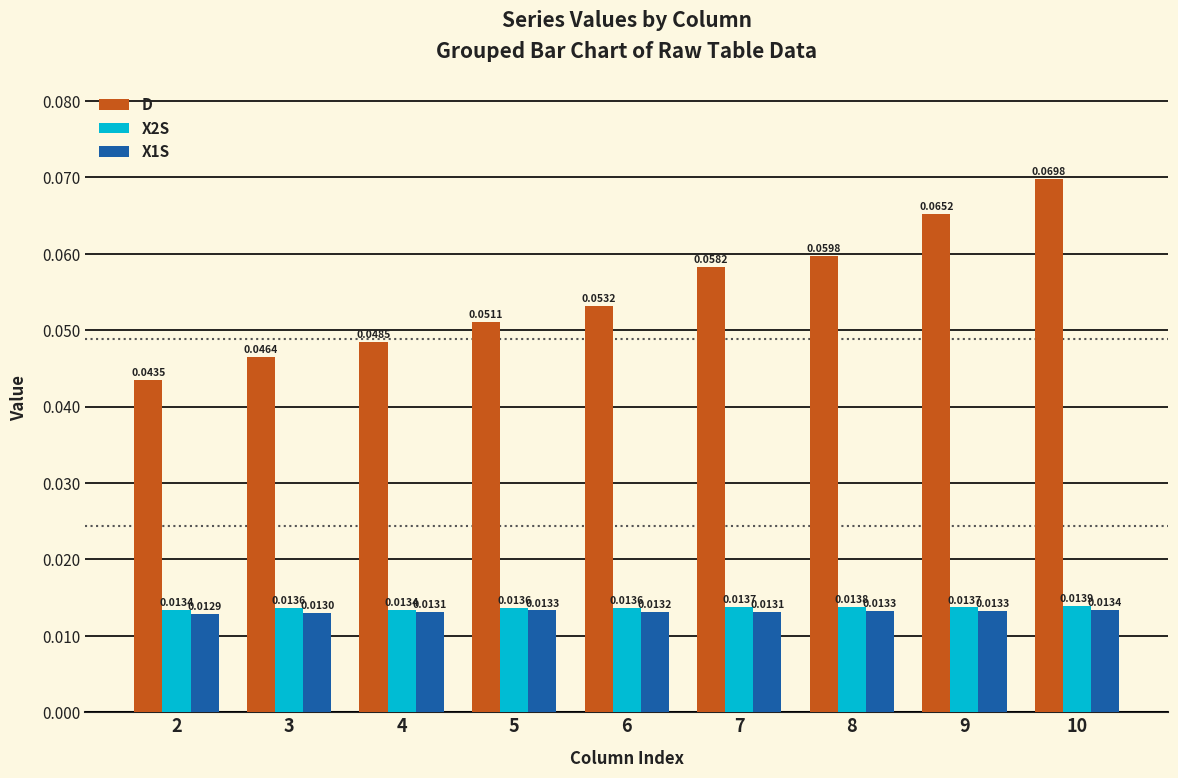

At 7, list the series in order from smallest to largest.

X1S, X2S, D